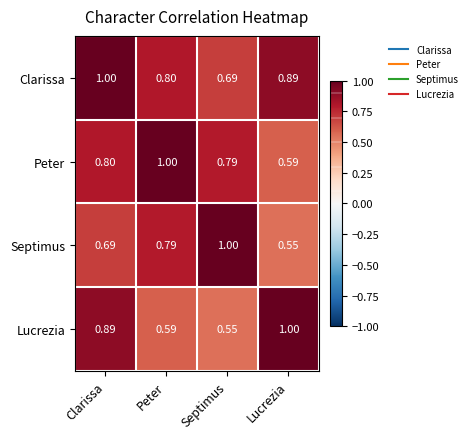

Which series has the largest total across all categories?

Clarissa